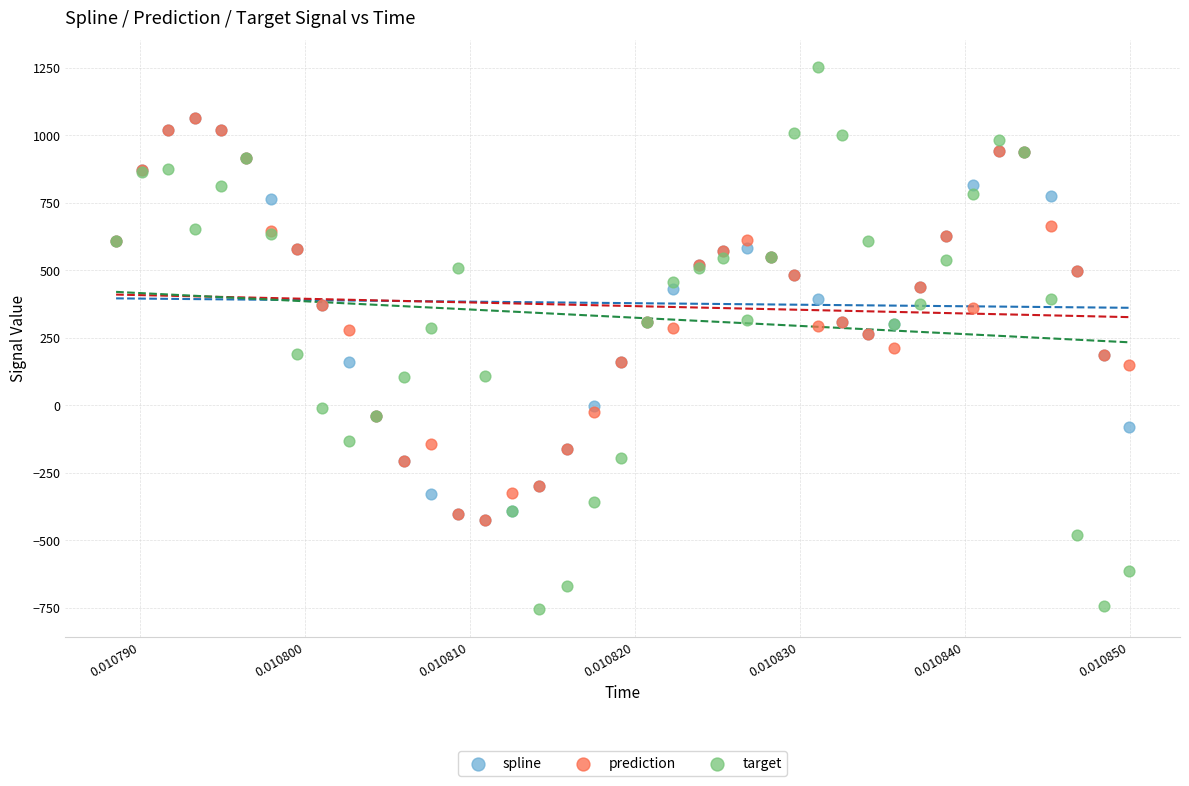

What are all the series names shown in the legend?

spline, prediction, target